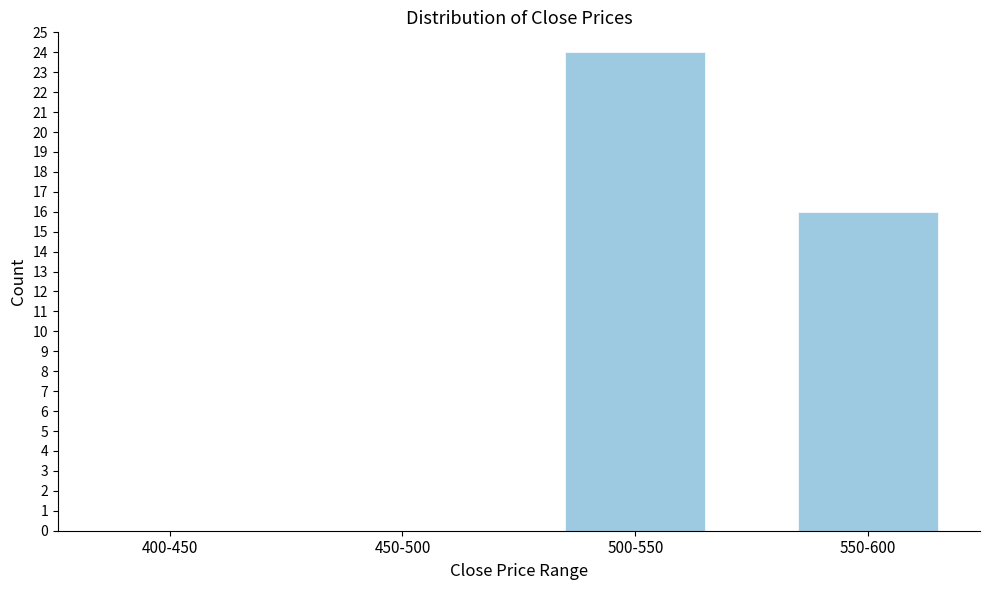

Reading right to left, transcribe all the data shown in this chart.

550-600=16	500-550=24	450-500=0	400-450=0